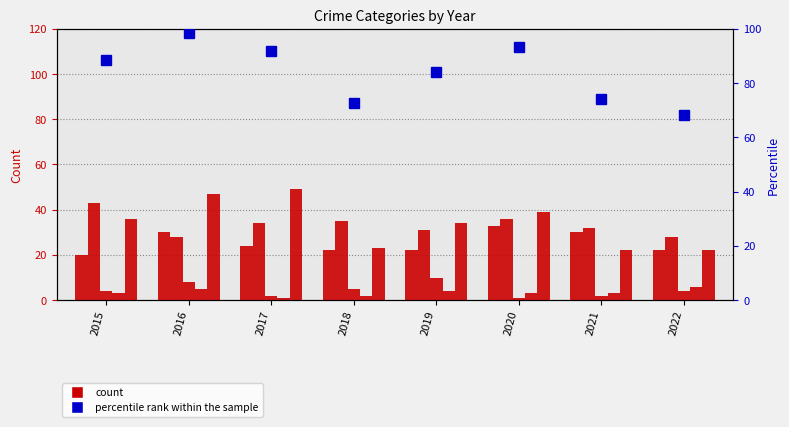

The percentile rank within the sample series shows 61.4 at 2017. True or false?

False